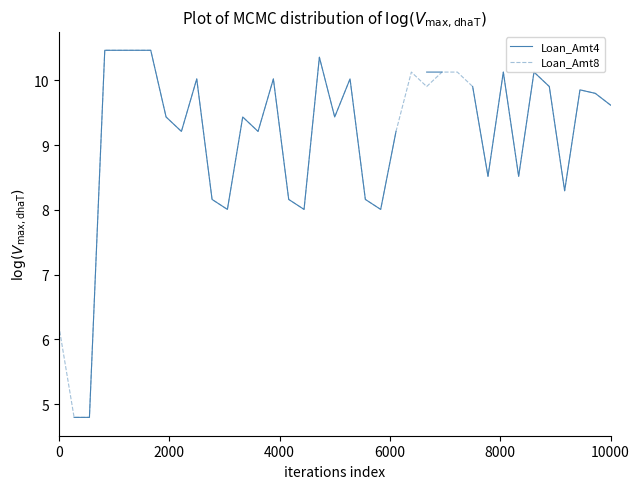

What is the minimum value for Loan_Amt8?

4.8